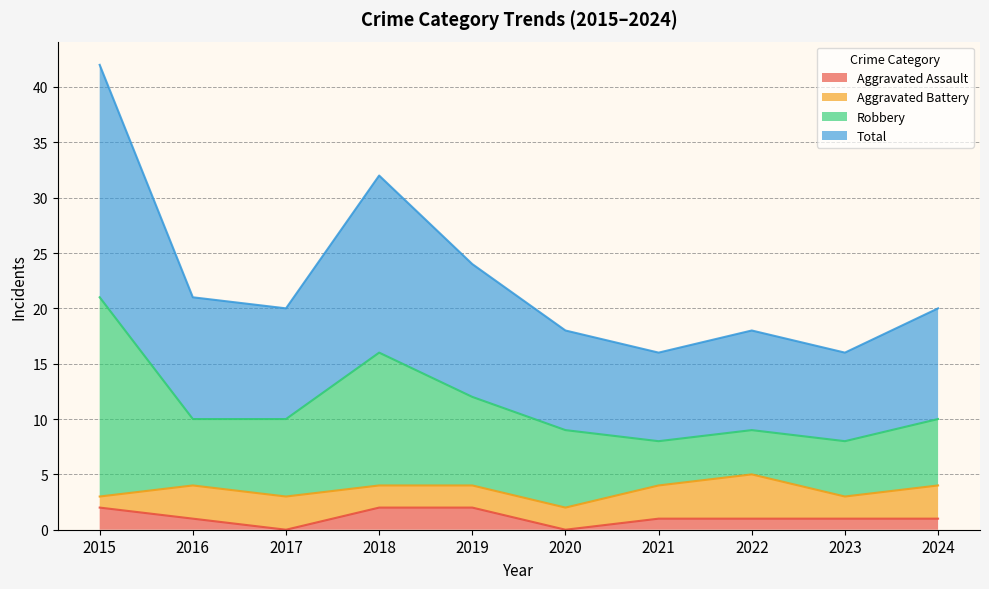

Which category has the lowest value across all series?

2017